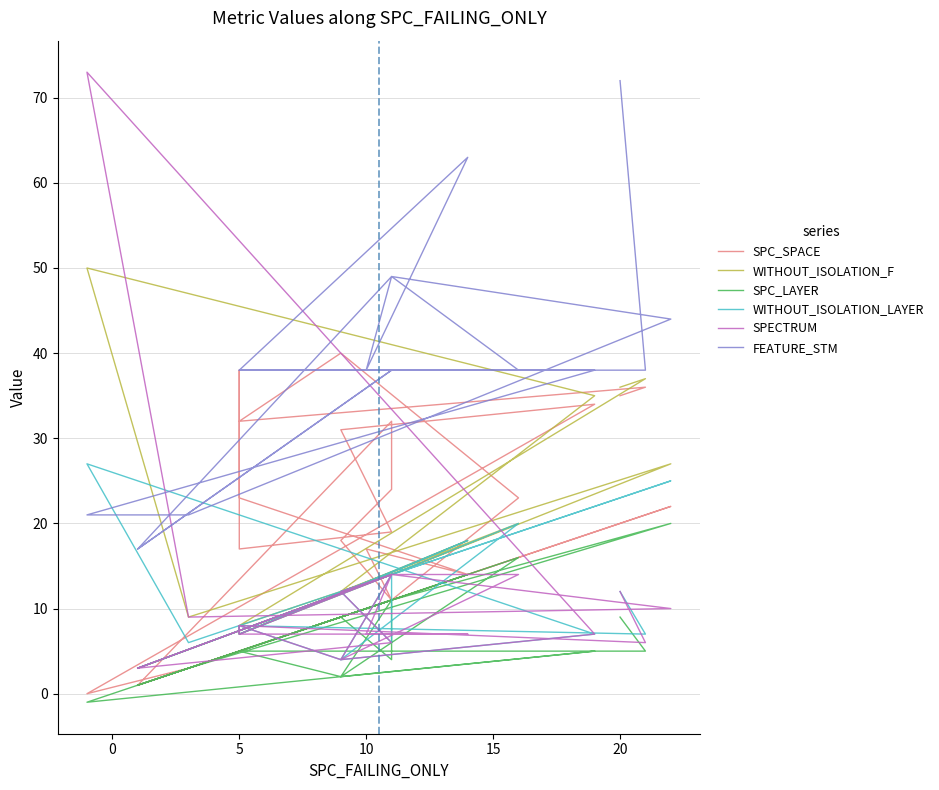

True or false: SPECTRUM has a value of 2 at 10.

False